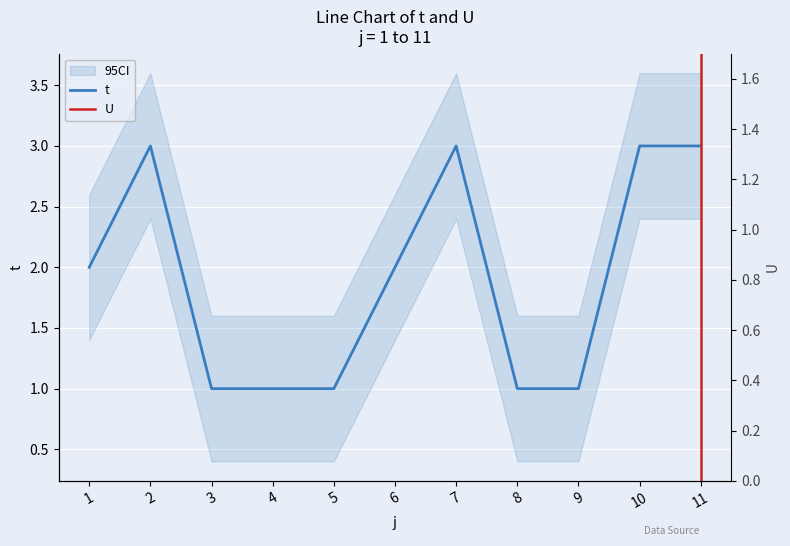

Is it true that the value at 7 is 5?

False